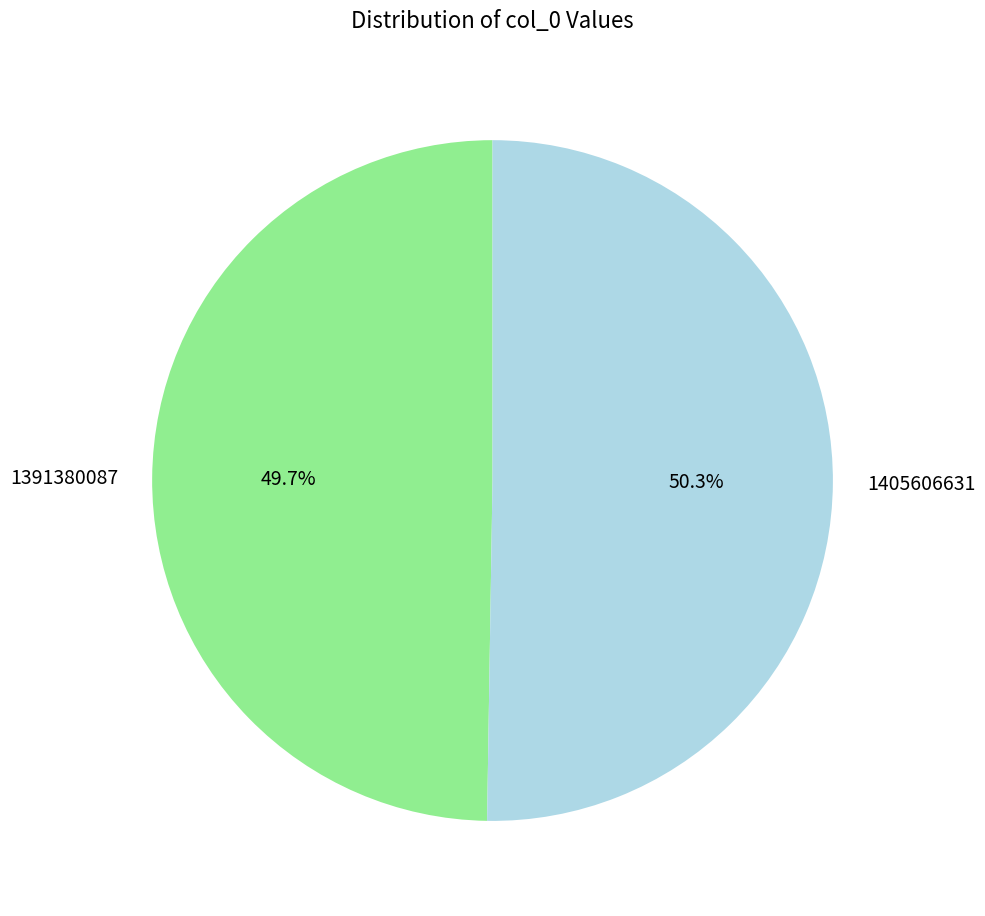

What percentage is the 1405606631 slice, to the nearest percent?

50%